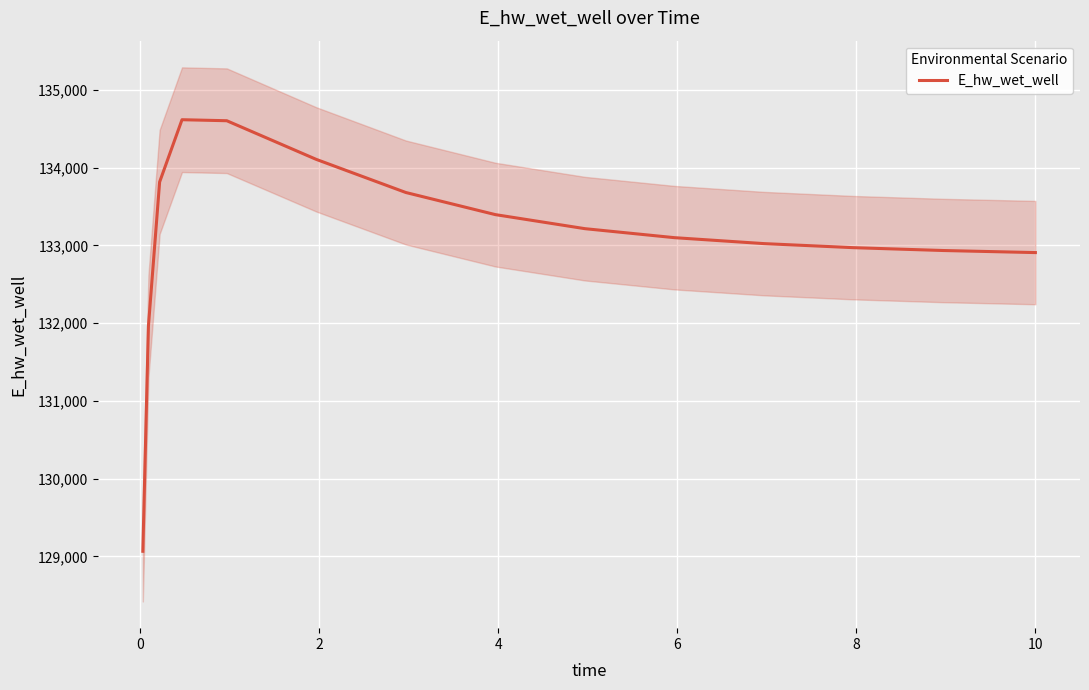

What is the maximum value shown in the chart?

134615.2